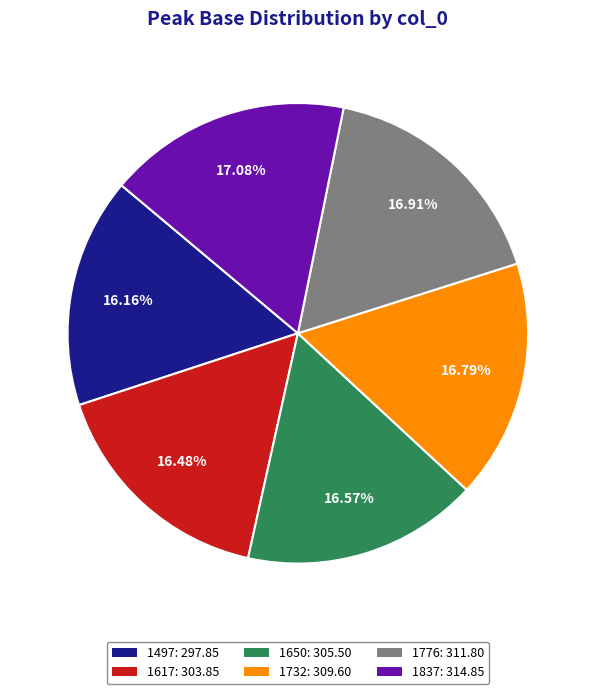

Do 1650: 305.50 and 1837: 314.85 together represent more than half of the pie?

No